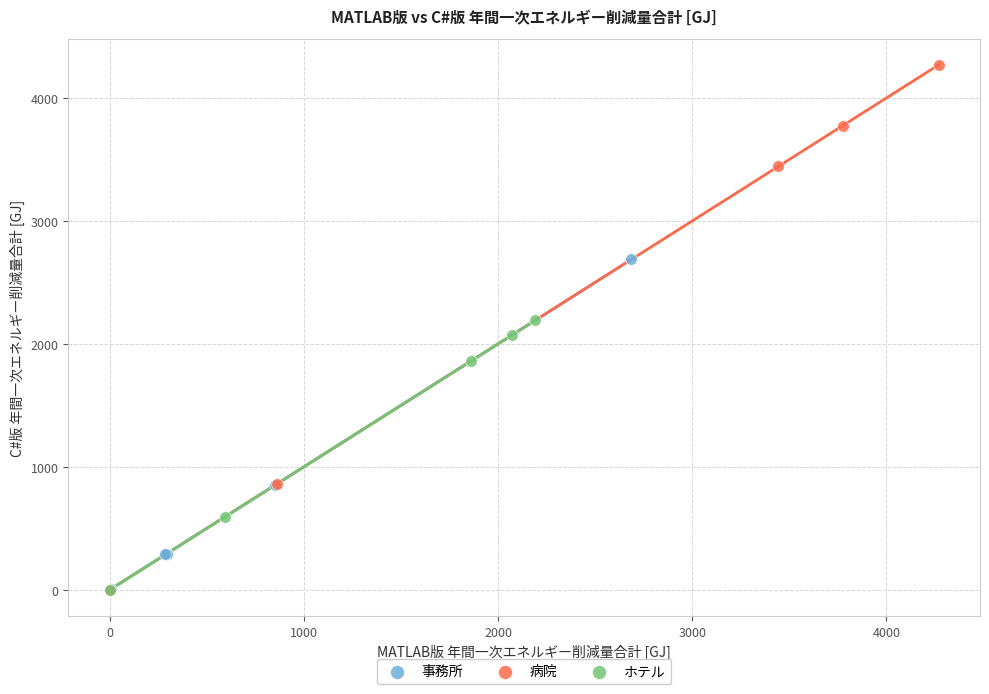

Which series has the largest Y range (max minus min)?

病院